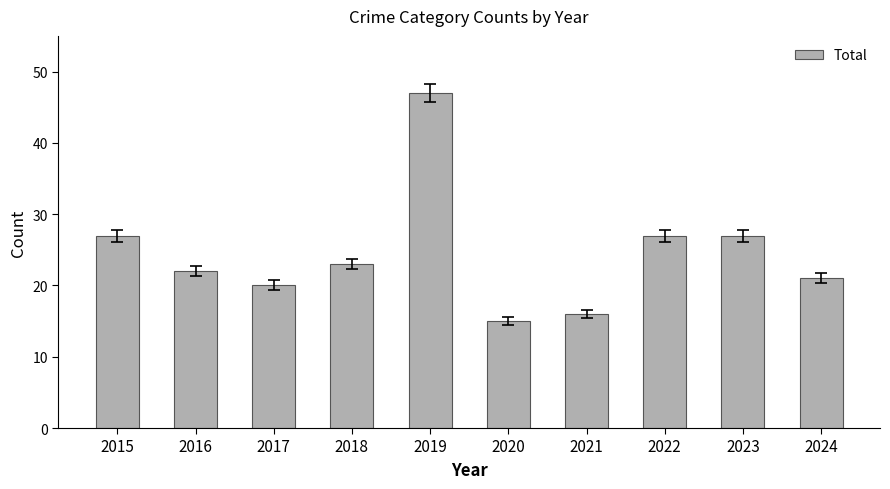

Between 2021 and 2019, which is larger?

2019